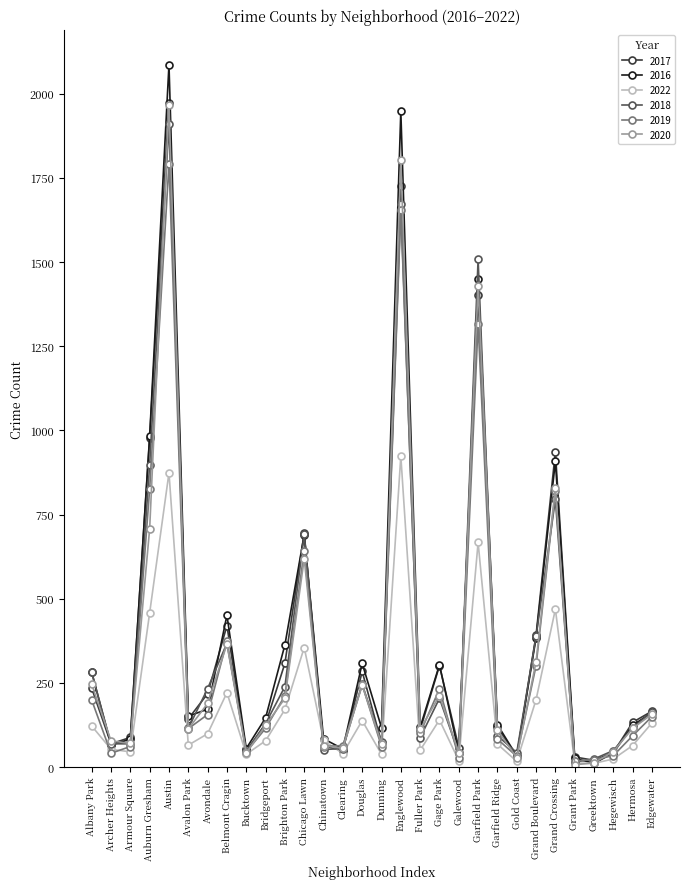

At which category is the sum across all series the highest?

Austin